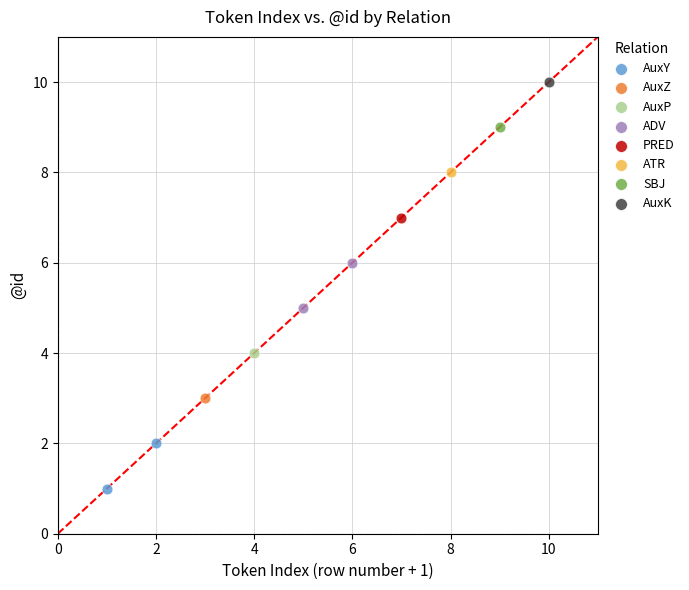

What are all the series names shown in the legend?

AuxY, AuxZ, AuxP, ADV, PRED, ATR, SBJ, AuxK